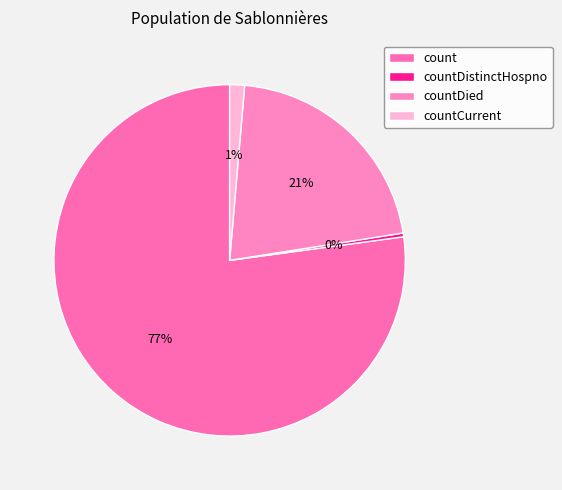

True or false: count accounts for 77% of the total.

True